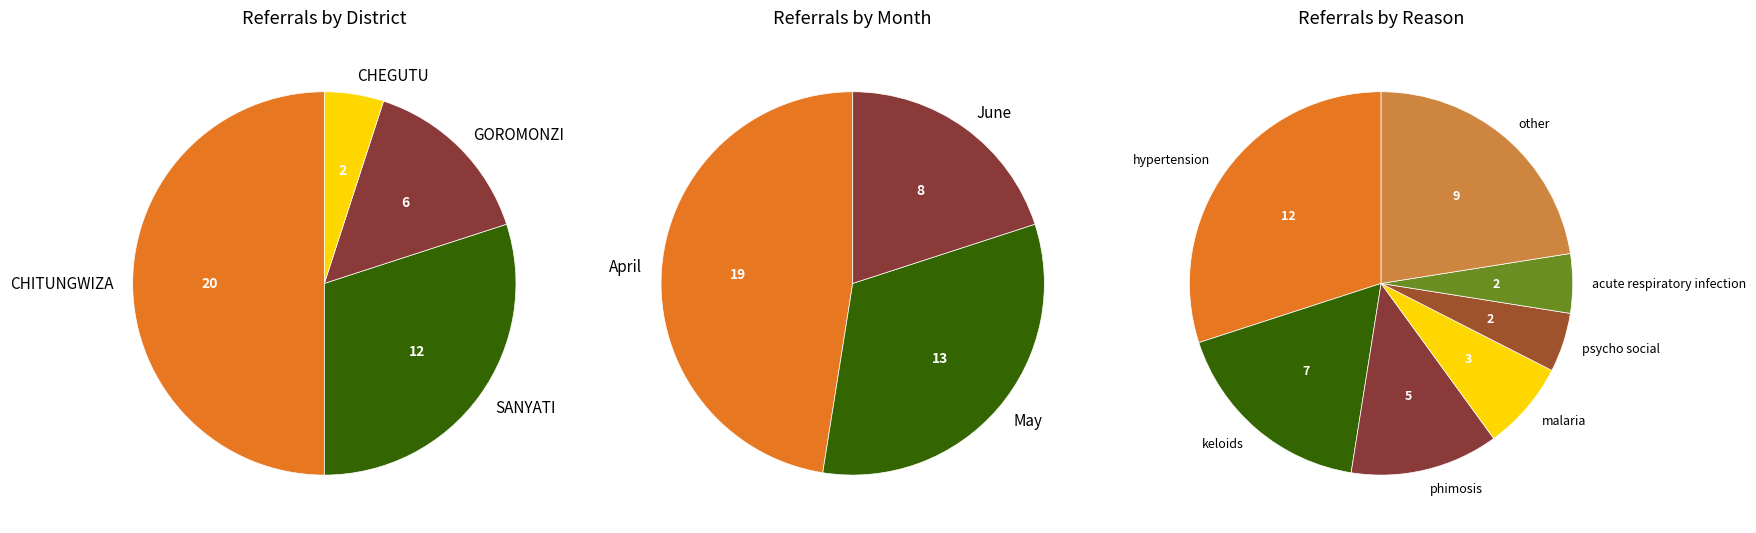

Is it true that hypostadias is 9% of the pie?

False